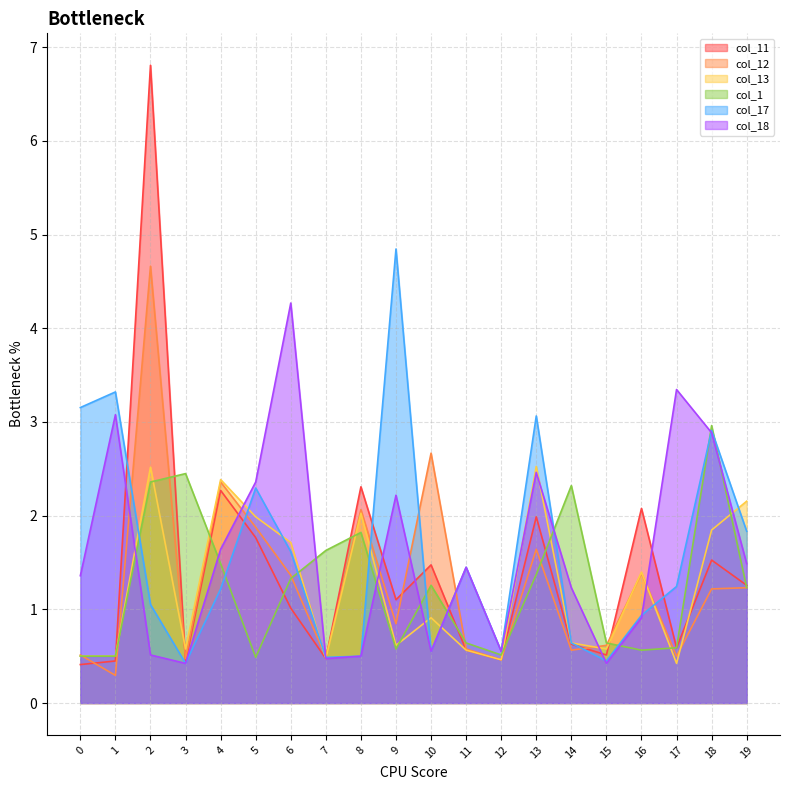

Is it true that col_13 equals 0.5 at 0?

True